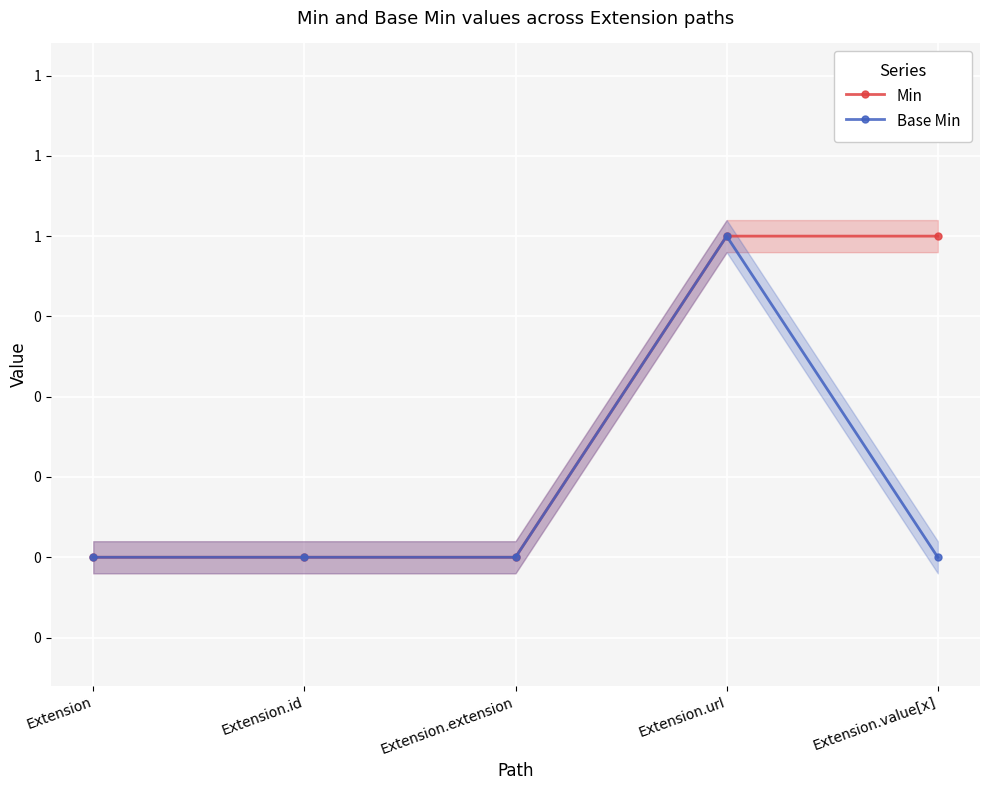

Count the Base Min values in the range 0 to 1.

5